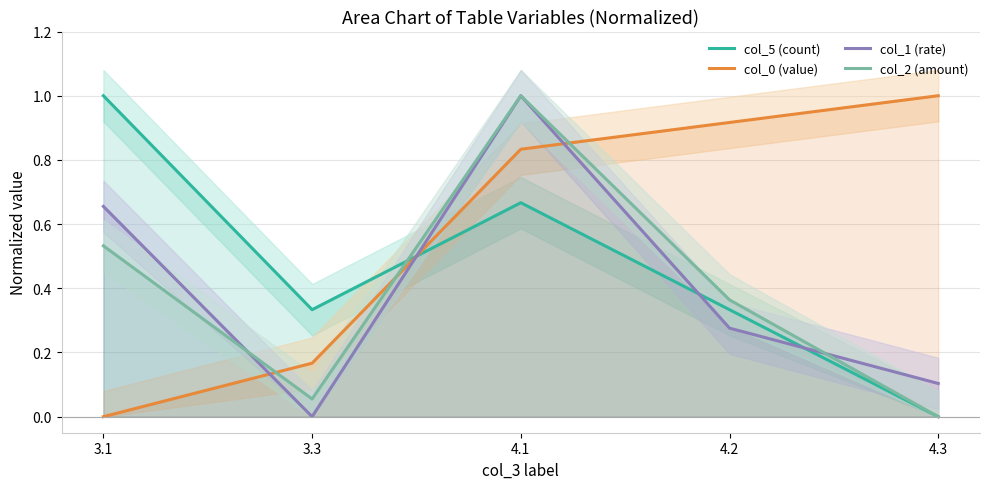

At 4.1, list the series in order from largest to smallest.

col_1 (rate), col_2 (amount), col_0 (value), col_5 (count)